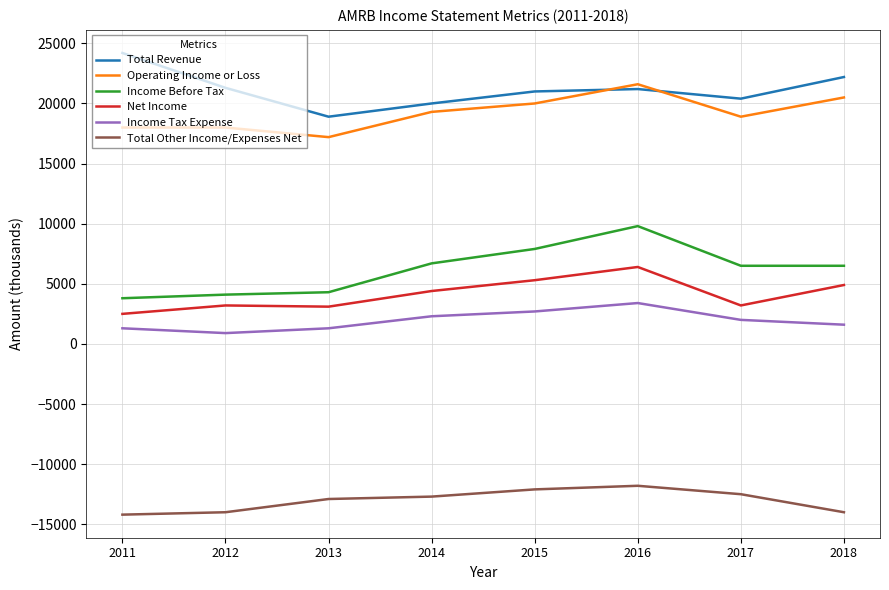

Between 2011 and 2013, which series saw the biggest shift?

Total Revenue